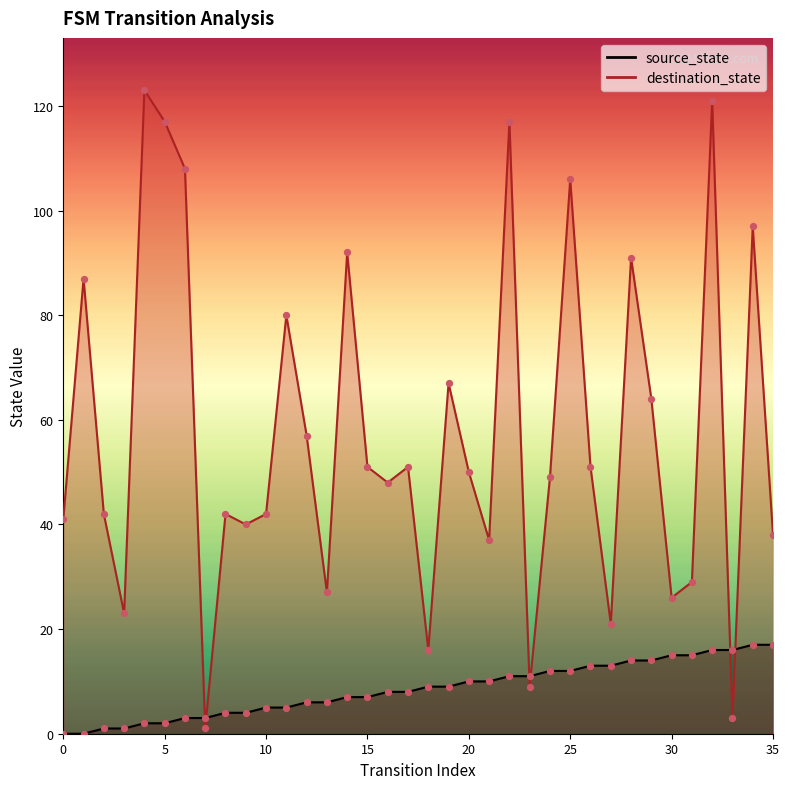

What is the total value across all series at 27?

34